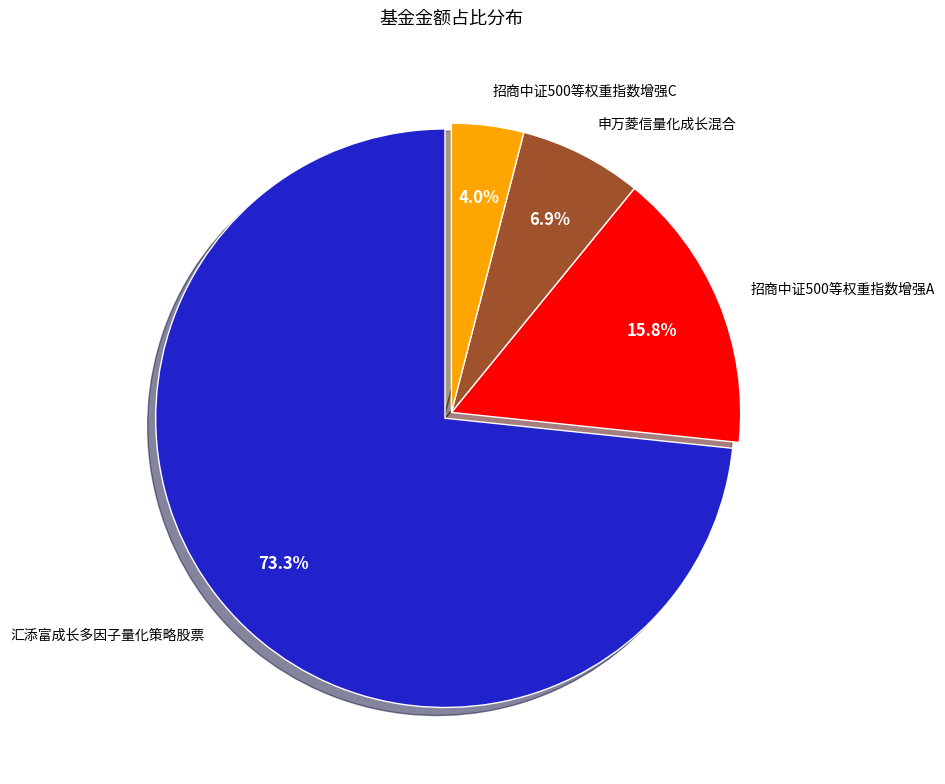

How much of the chart is everything except 招商中证500等权重指数增强A?

84.2%